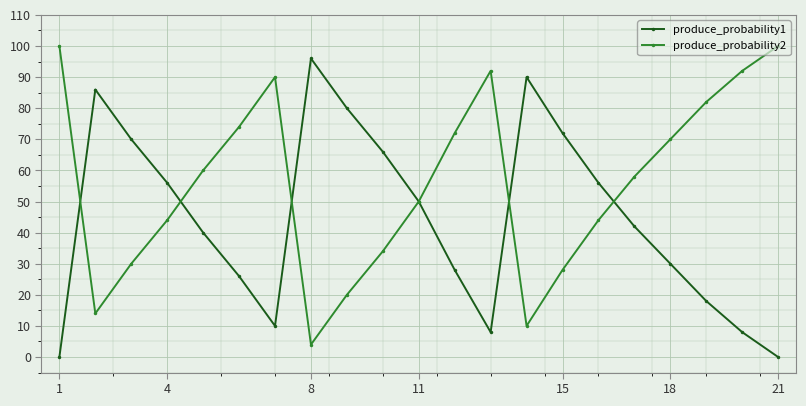

What is the highest value of the produce_probability2 series?

100